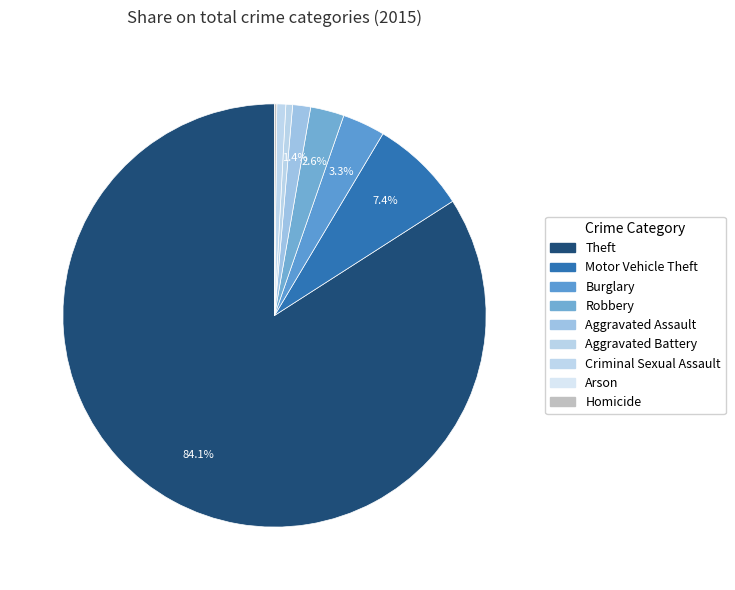

To the nearest percent, what is the difference between the largest and smallest slice percentages?

84%